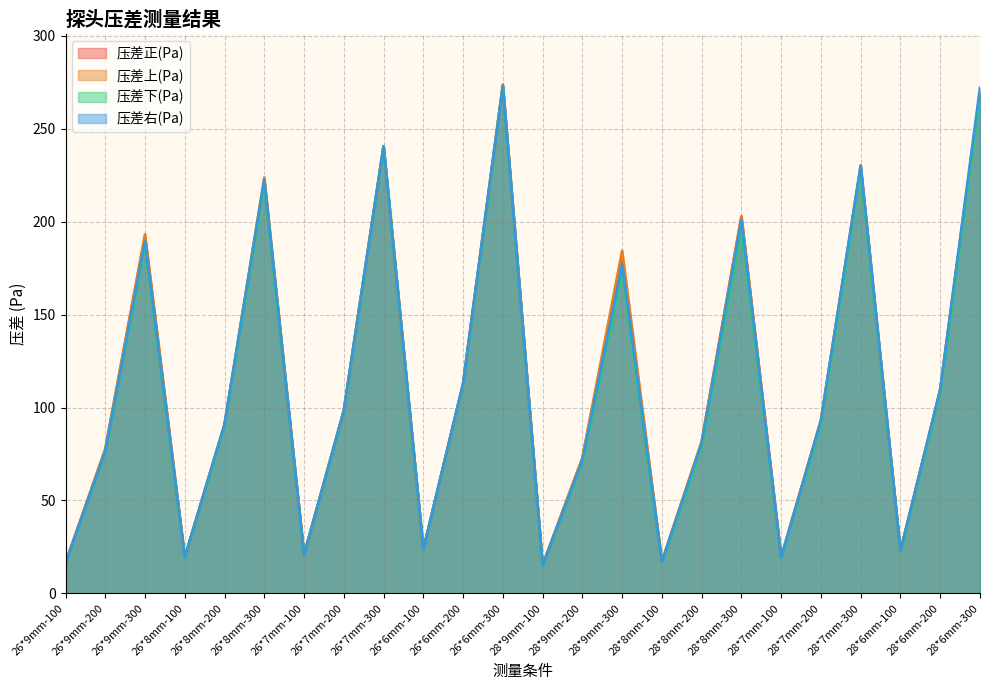

What are all the series names shown in the legend?

压差正(Pa), 压差上(Pa), 压差下(Pa), 压差右(Pa)